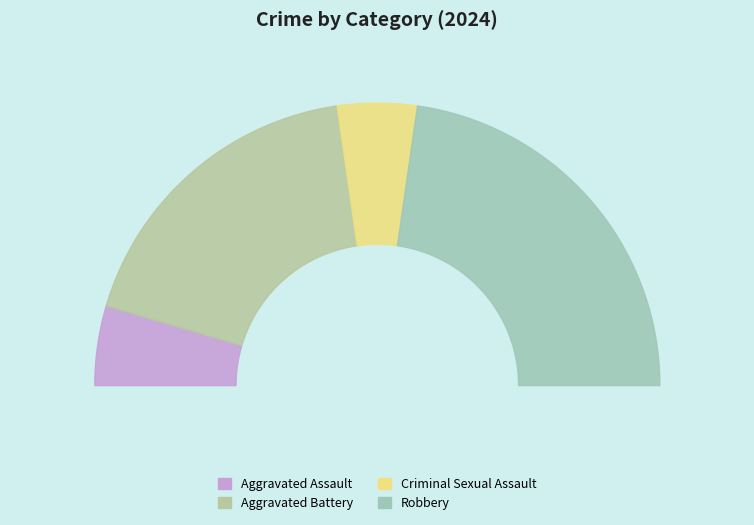

To the nearest percent, what is the difference between the largest and smallest slice percentages?

36%